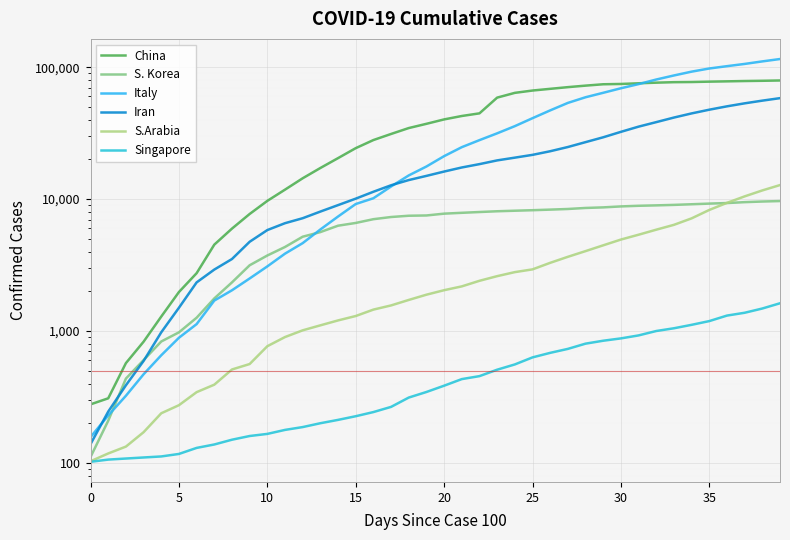

What is the sum of the S.Arabia values at 35 and 23?

10879